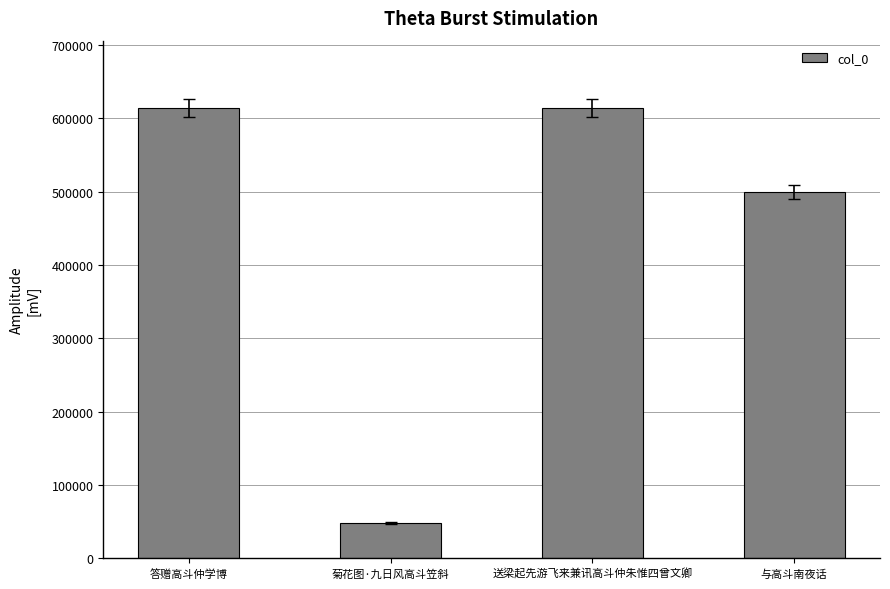

What is the approximate value at 答赠高斗仲学博, to the nearest 50?

613350